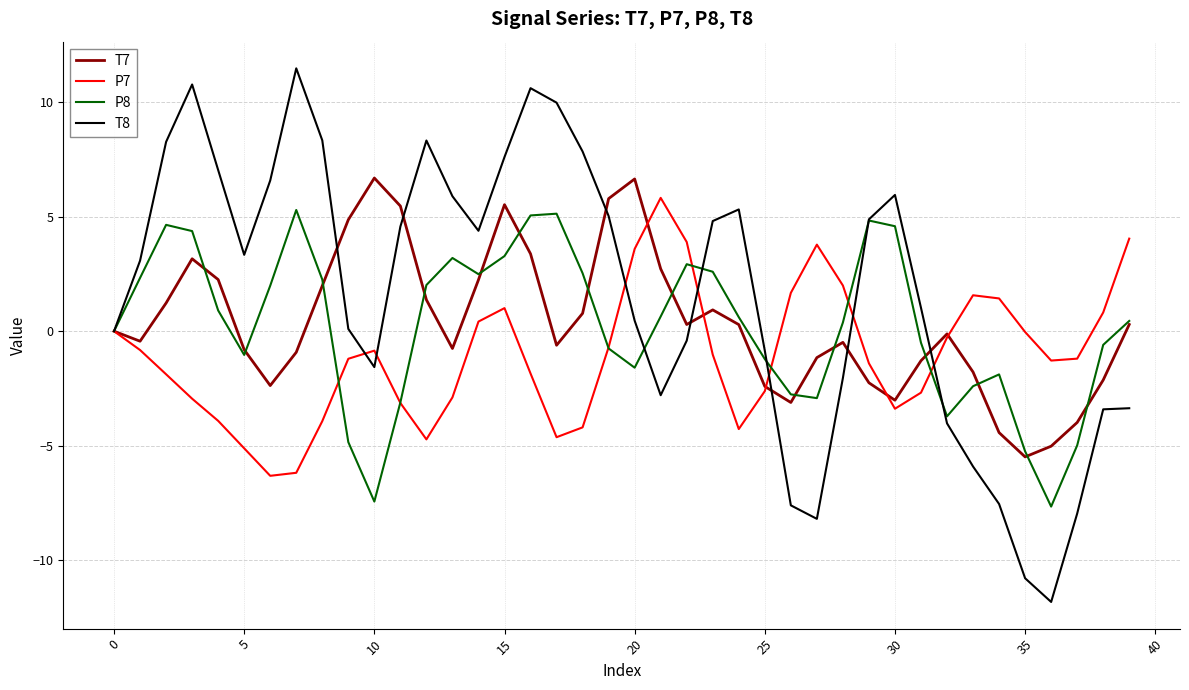

Which series has the largest total across all categories?

T8